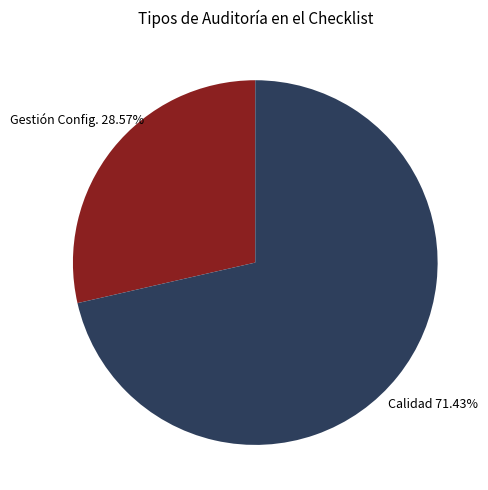

Is there any slice that represents more than half of the pie?

Yes